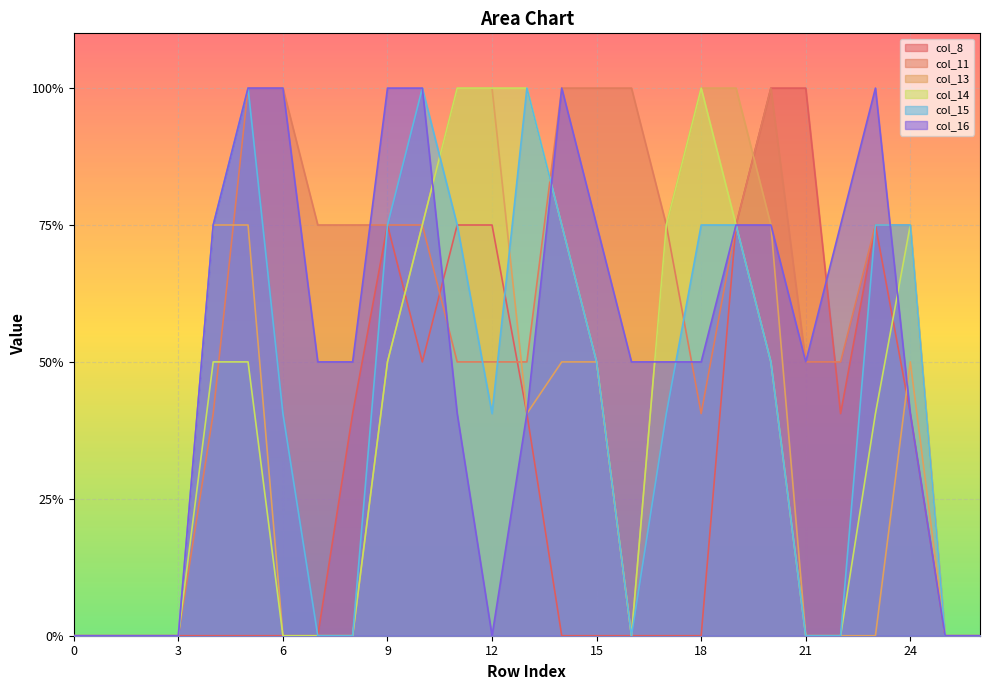

What is the total value across all series at 15?

6.5